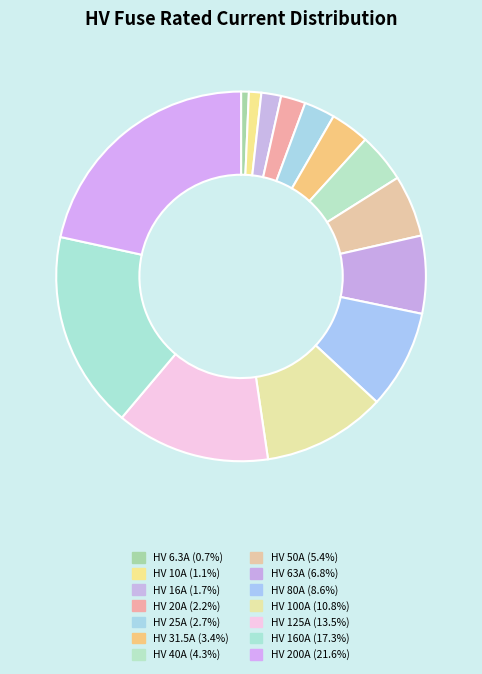

The HV 25A slice represents 1% of the pie. True or false?

False